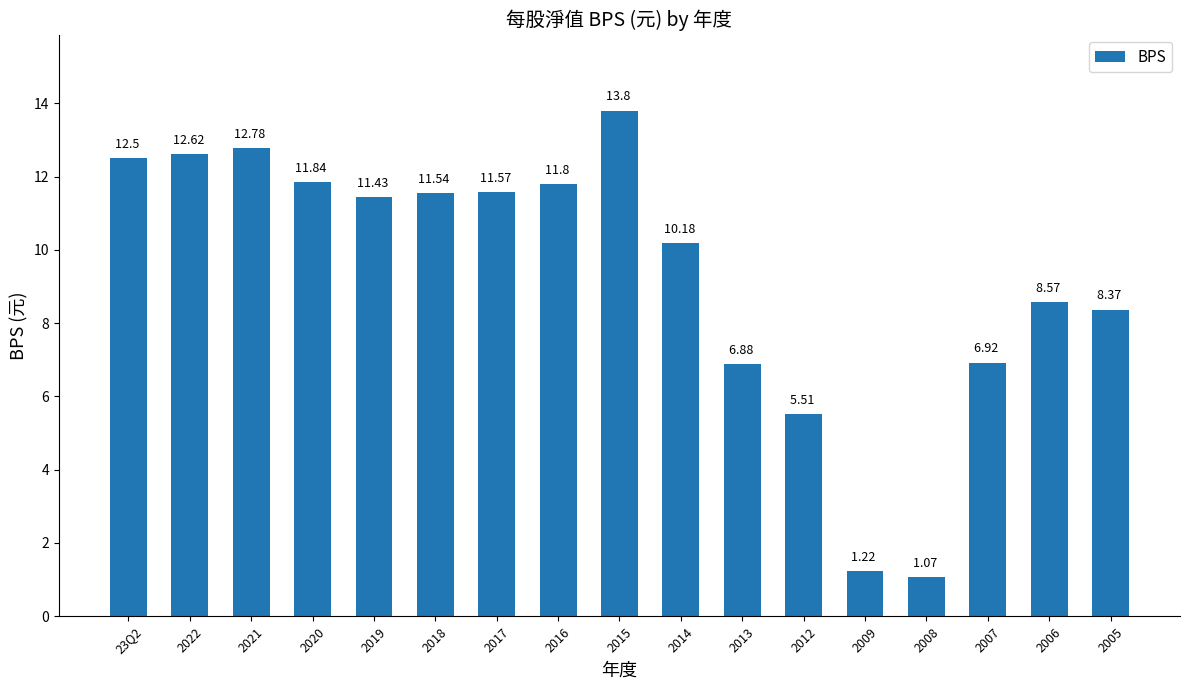

Rank the categories by value from lowest to highest.

2008, 2009, 2012, 2013, 2007, 2005, 2006, 2014, 2019, 2018, 2017, 2016, 2020, 23Q2, 2022, 2021, 2015